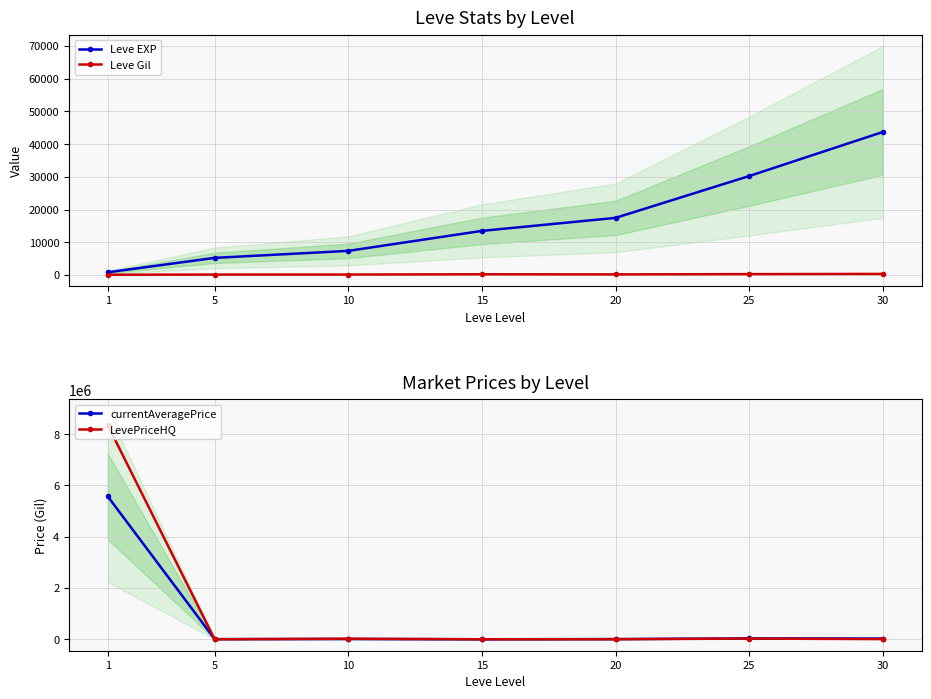

Is it true that Leve EXP equals 30270.0 at 25?

True